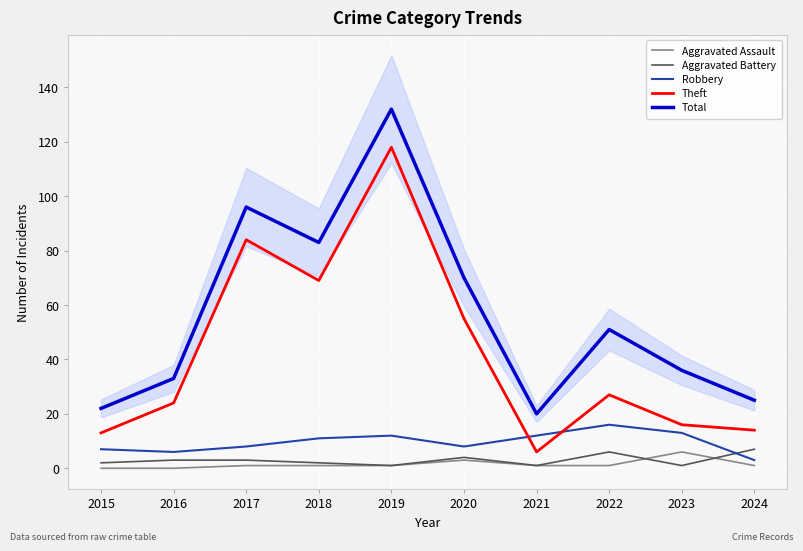

What is the value of the Aggravated Assault point at the 9th from the left?

6